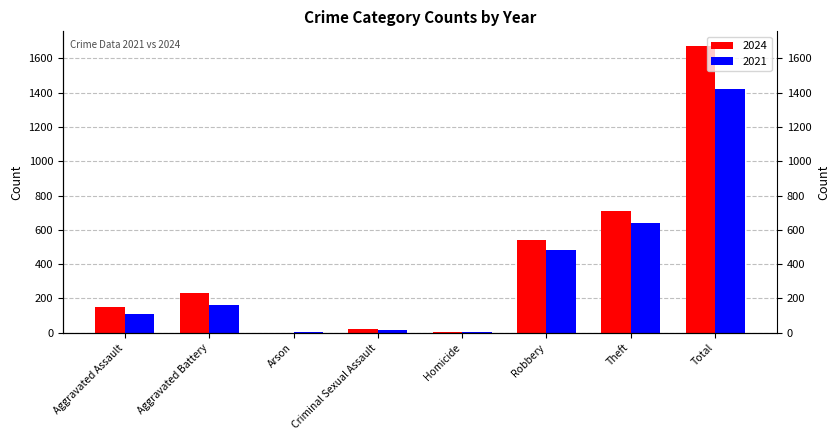

List the series in order of their peak value, lowest first.

2021, 2024